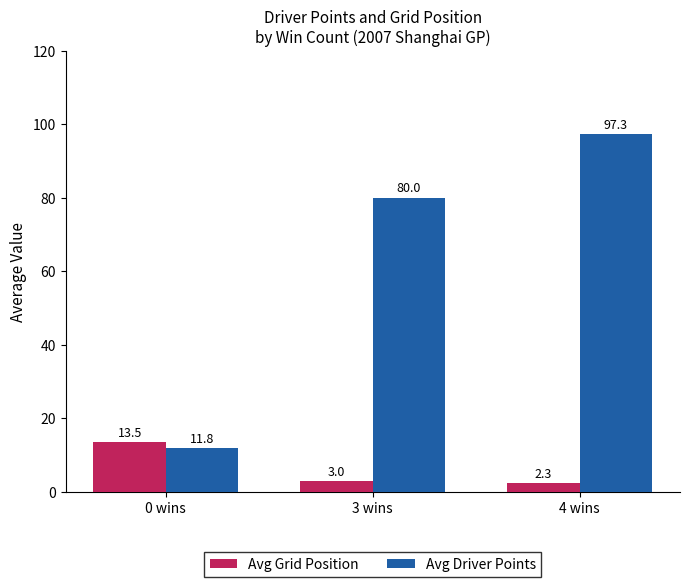

Does the chart contain stacked bars?

No